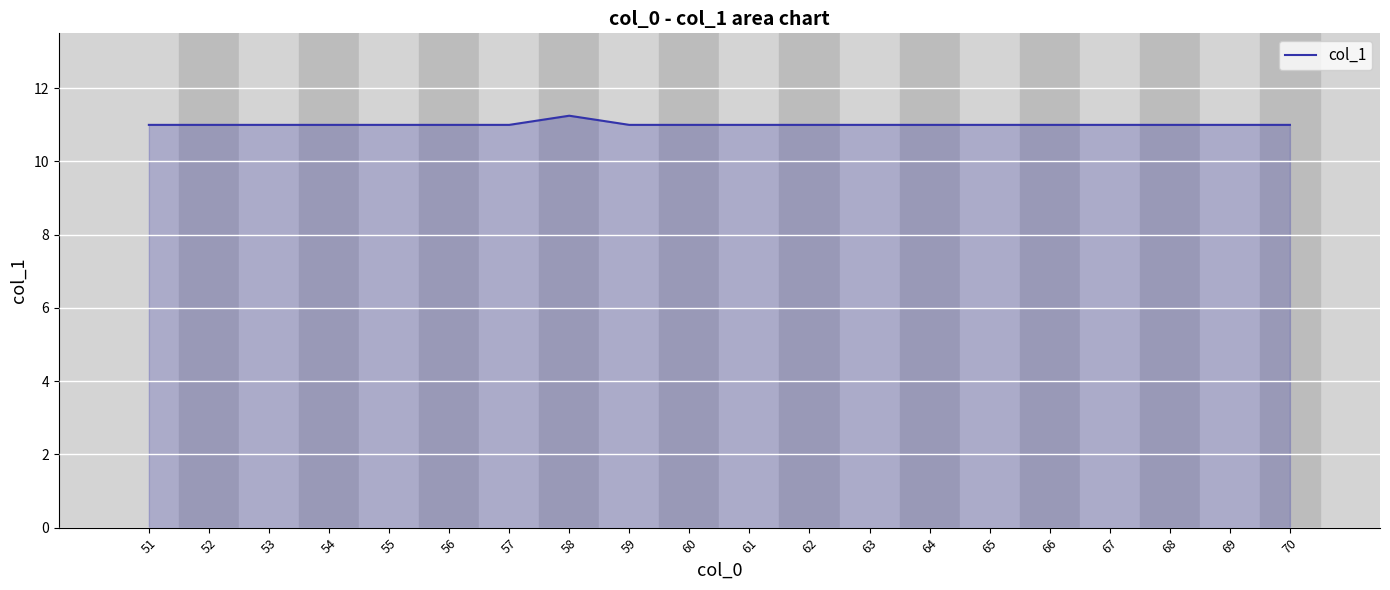

What is the ratio of the value at 65 to the value at 59?

1.0